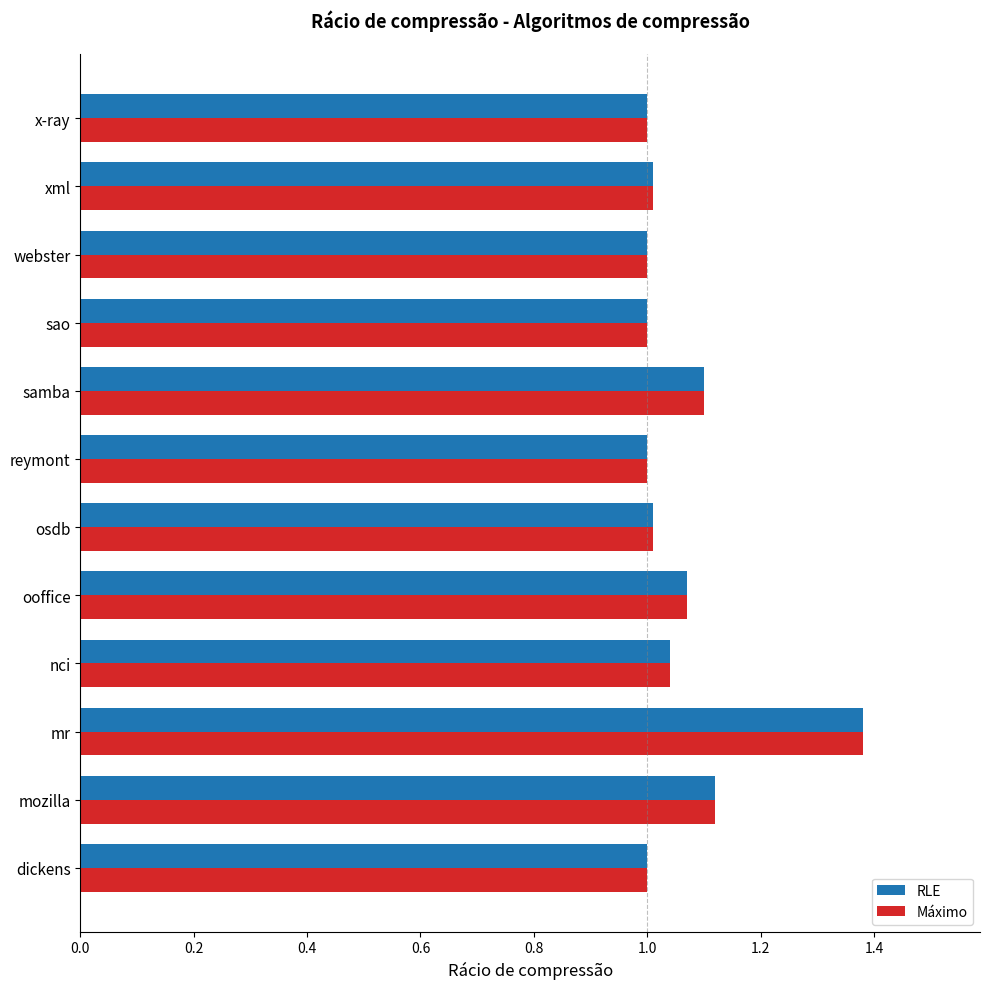

What is the total value across all series at x-ray?

2.0